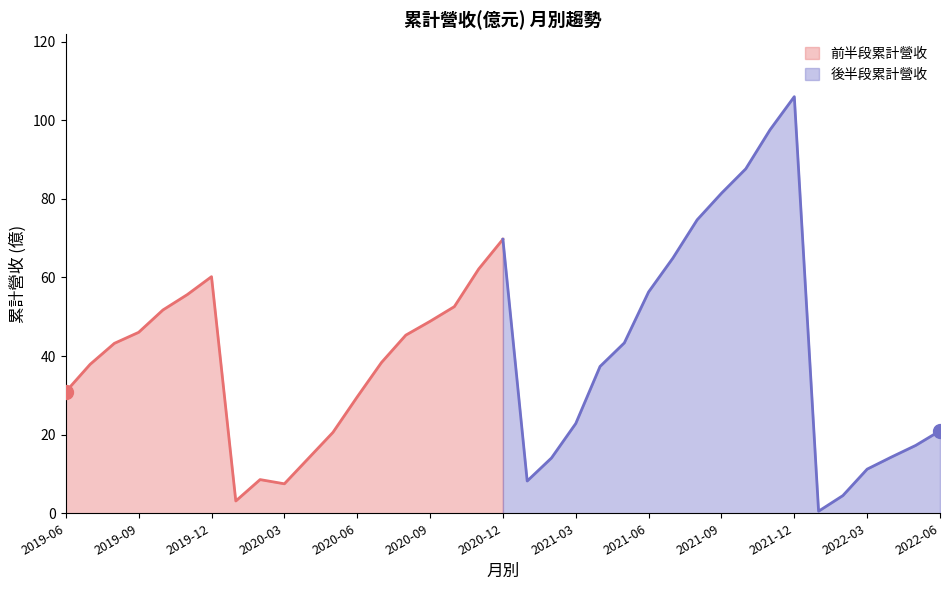

At which label does 前半段累計營收 reach its peak?

2020-12